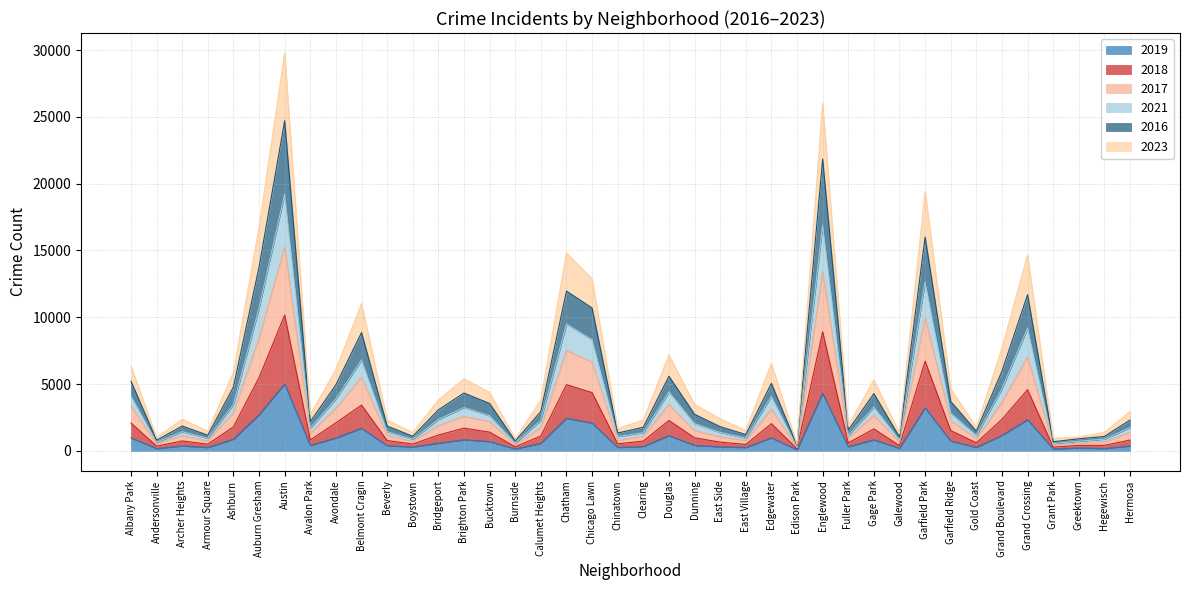

True or false: 2018 and 2016 cross at least once.

False